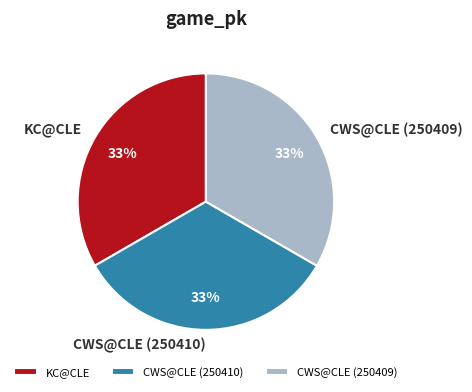

What is the ratio of the value at CWS@CLE (250410) to the value at KC@CLE?

1.0